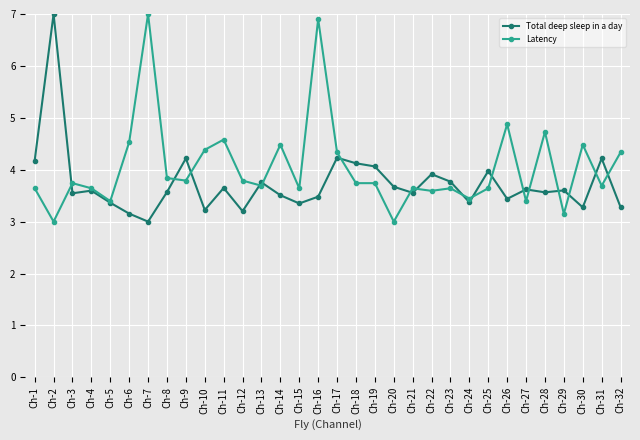

What is the value of the Total deep sleep in a day point at the 25th from the left?

4.0